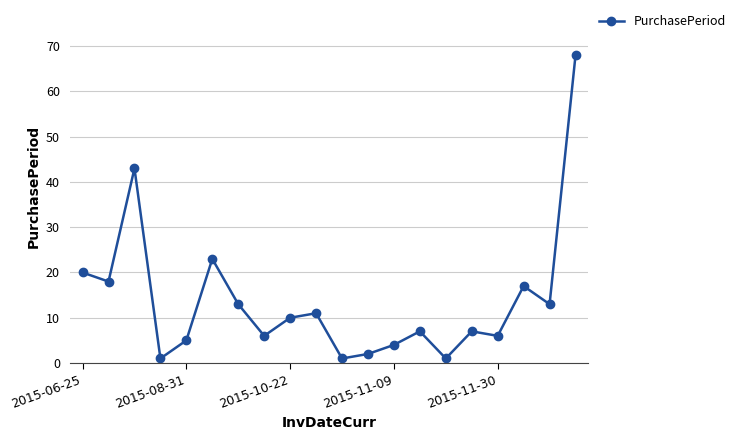

What is the maximum value shown in the chart?

68